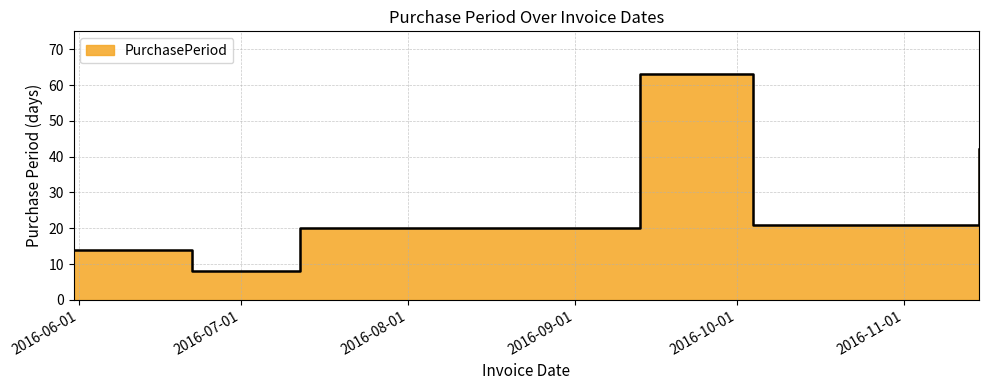

Reading right to left, what are all the values shown in this chart?

2016-11-15=42	2016-10-04=21	2016-09-13=63	2016-07-12=20	2016-06-22=8	2016-06-14=14	2016-05-31=14